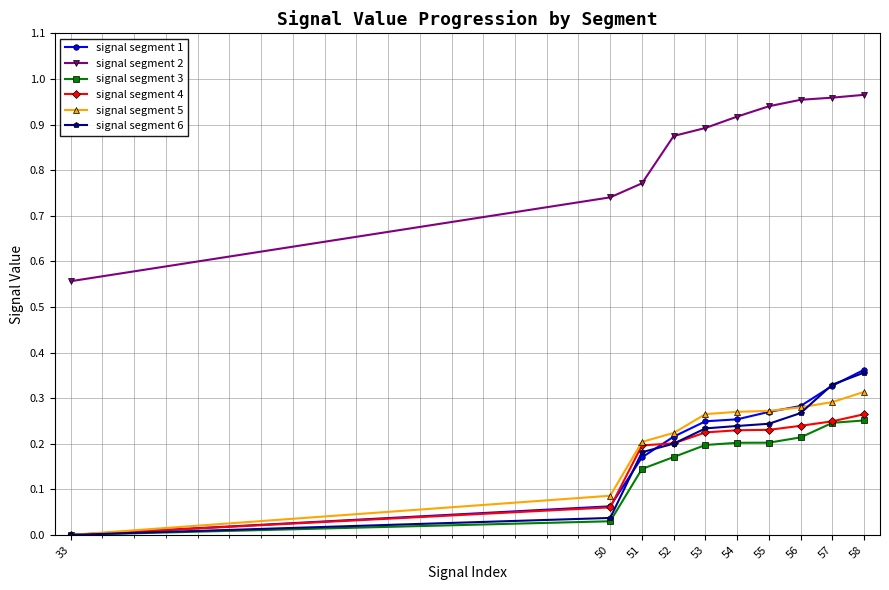

How many signal segment 5 values are between 0 and 1?

10